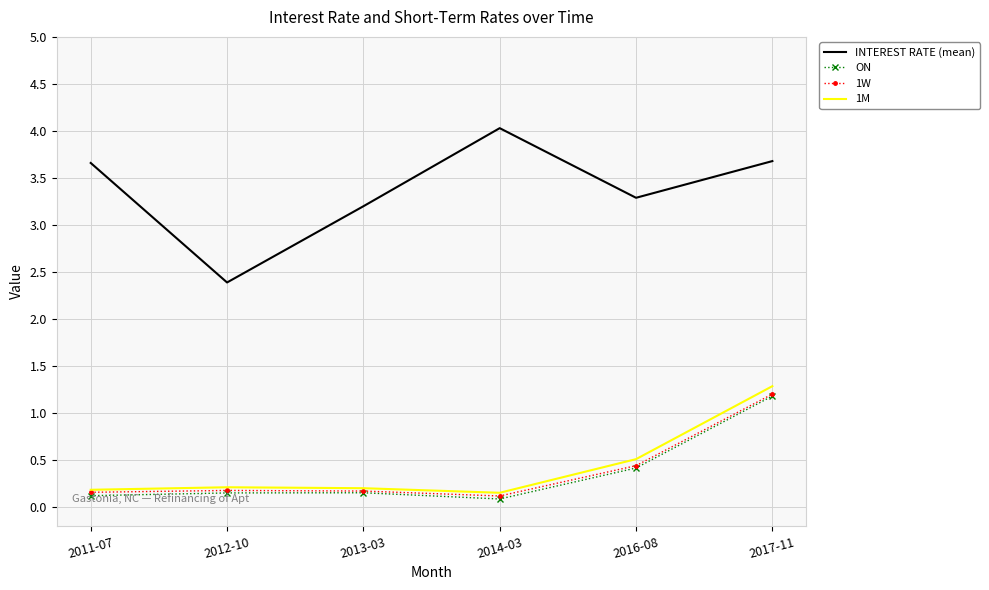

What is the difference between the maximum and minimum values in the 1M series?

1.1